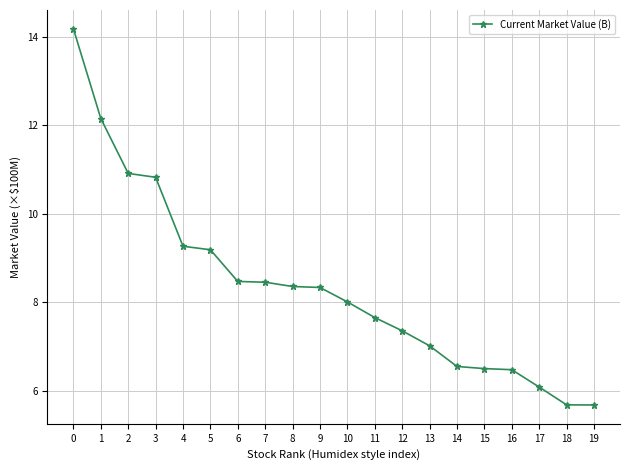

Which has a higher value, 17 or 15?

15